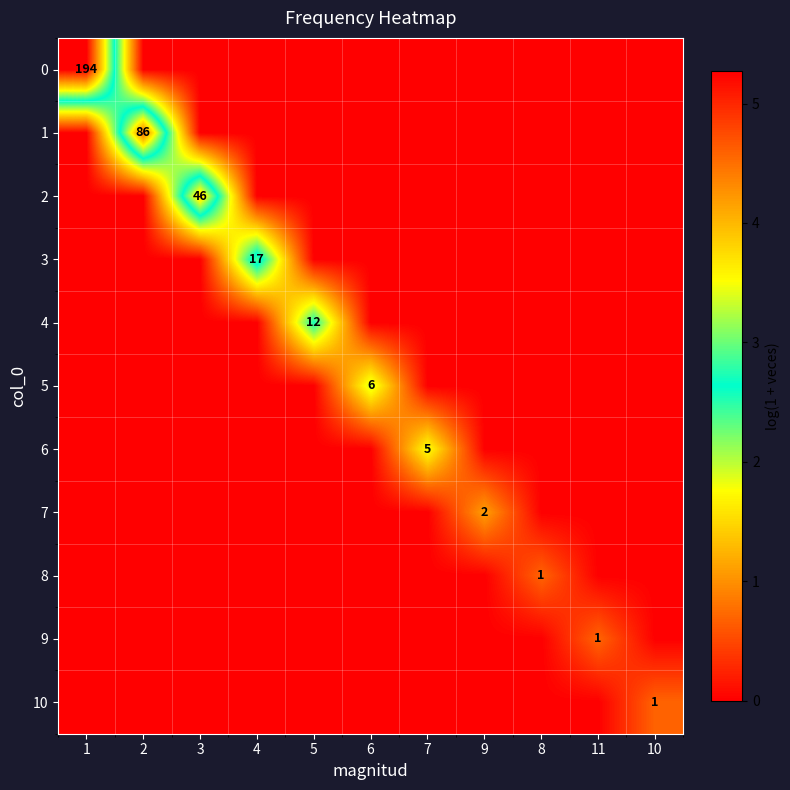

The value of 4 at 5 is 12. True or false?

True